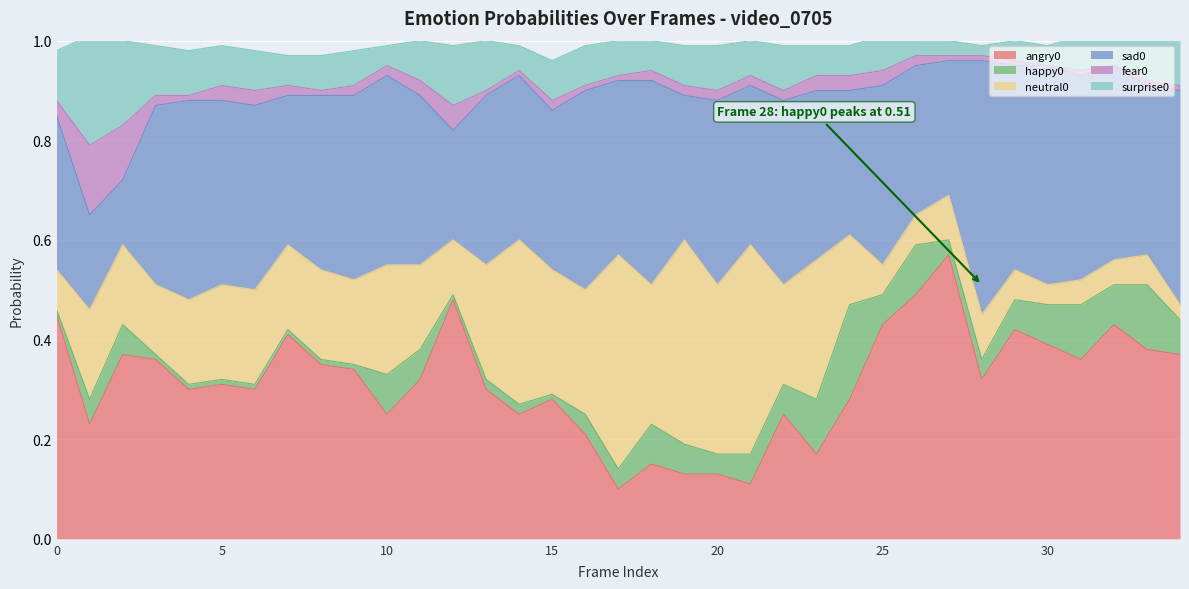

Reading left to right, list all the values displayed in this chart.

angry0: 0=0.5	1=0.2	2=0.4	3=0.4	4=0.3	5=0.3	6=0.3	7=0.4	8=0.3	9=0.3	10=0.2	11=0.3	12=0.5	13=0.3	14=0.2	15=0.3	16=0.2	17=0.1	18=0.1	19=0.1	20=0.1	21=0.1	22=0.2	23=0.2	24=0.3	25=0.4	26=0.5	27=0.6	28=0.3	29=0.4	30=0.4	31=0.4	32=0.4	33=0.4	34=0.4
happy0: 0=0.0	1=0.1	2=0.1	3=0.0	4=0.0	5=0.0	6=0.0	7=0.0	8=0.0	9=0.0	10=0.1	11=0.1	12=0.0	13=0.0	14=0.0	15=0.0	16=0.0	17=0.0	18=0.1	19=0.1	20=0.0	21=0.1	22=0.1	23=0.1	24=0.2	25=0.1	26=0.1	27=0.0	28=0.0	29=0.1	30=0.1	31=0.1	32=0.1	33=0.1	34=0.1
neutral0: 0=0.1	1=0.2	2=0.2	3=0.1	4=0.2	5=0.2	6=0.2	7=0.2	8=0.2	9=0.2	10=0.2	11=0.2	12=0.1	13=0.2	14=0.3	15=0.2	16=0.2	17=0.4	18=0.3	19=0.4	20=0.3	21=0.4	22=0.2	23=0.3	24=0.1	25=0.1	26=0.1	27=0.1	28=0.1	29=0.1	30=0.0	31=0.1	32=0.1	33=0.1	34=0.0
sad0: 0=0.3	1=0.2	2=0.1	3=0.4	4=0.4	5=0.4	6=0.4	7=0.3	8=0.3	9=0.4	10=0.4	11=0.3	12=0.2	13=0.3	14=0.3	15=0.3	16=0.4	17=0.3	18=0.4	19=0.3	20=0.4	21=0.3	22=0.4	23=0.3	24=0.3	25=0.4	26=0.3	27=0.3	28=0.5	29=0.4	30=0.4	31=0.4	32=0.4	33=0.3	34=0.4
fear0: 0=0.0	1=0.1	2=0.1	3=0.0	4=0.0	5=0.0	6=0.0	7=0.0	8=0.0	9=0.0	10=0.0	11=0.0	12=0.1	13=0.0	14=0.0	15=0.0	16=0.0	17=0.0	18=0.0	19=0.0	20=0.0	21=0.0	22=0.0	23=0.0	24=0.0	25=0.0	26=0.0	27=0.0	28=0.0	29=0.0	30=0.0	31=0.0	32=0.0	33=0.0	34=0.0
surprise0: 0=0.1	1=0.2	2=0.2	3=0.1	4=0.1	5=0.1	6=0.1	7=0.1	8=0.1	9=0.1	10=0.0	11=0.1	12=0.1	13=0.1	14=0.1	15=0.1	16=0.1	17=0.1	18=0.1	19=0.1	20=0.1	21=0.1	22=0.1	23=0.1	24=0.1	25=0.1	26=0.0	27=0.0	28=0.0	29=0.0	30=0.0	31=0.1	32=0.1	33=0.1	34=0.1